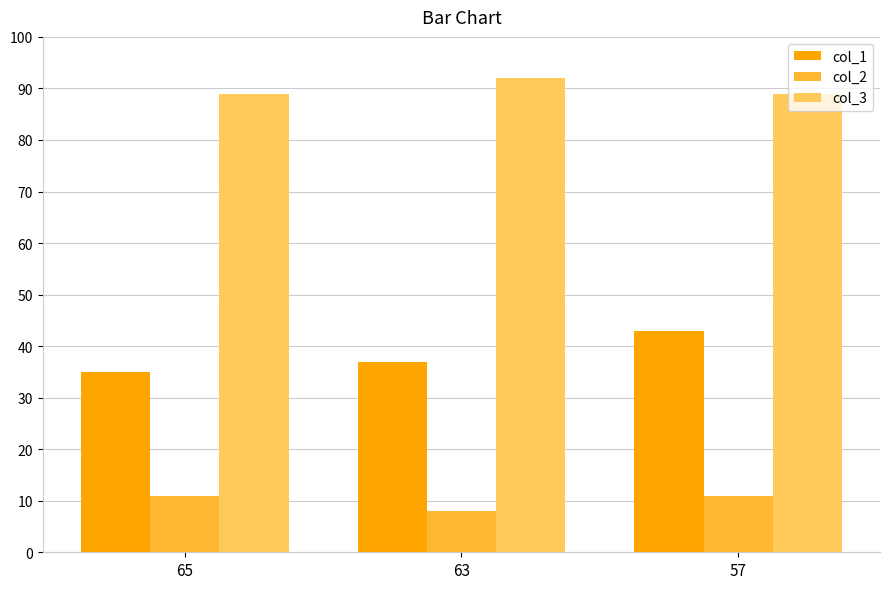

What is the highest value of the col_2 series?

11